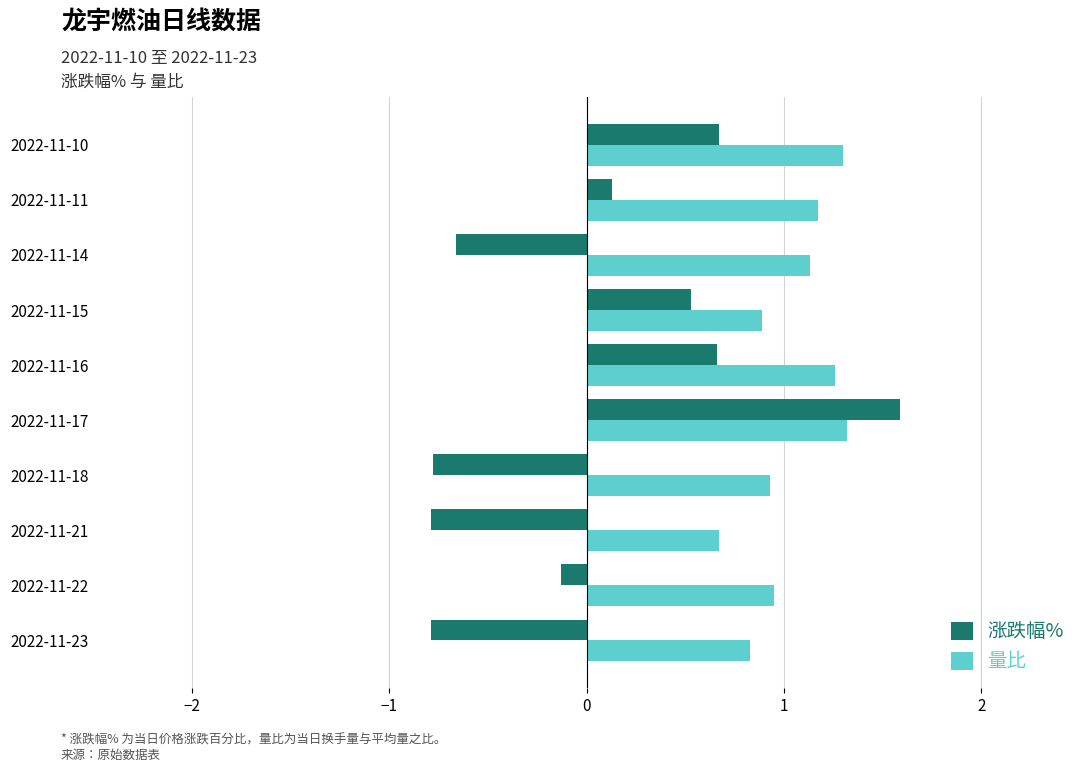

Which series has the largest total across all categories?

量比